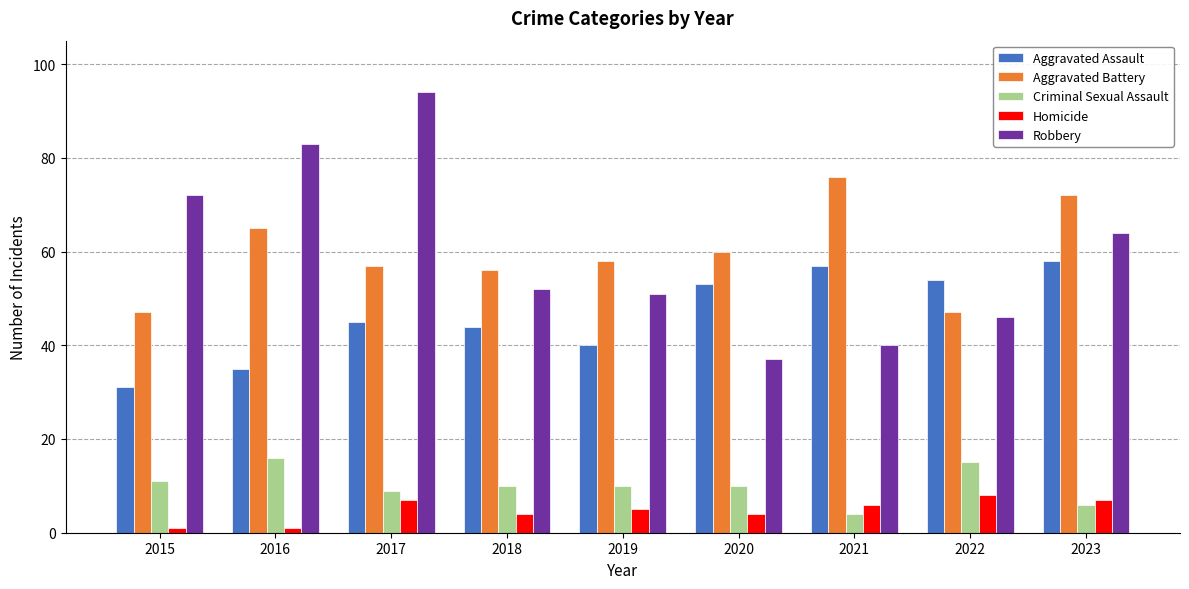

Which series has the widest spread of values?

Robbery